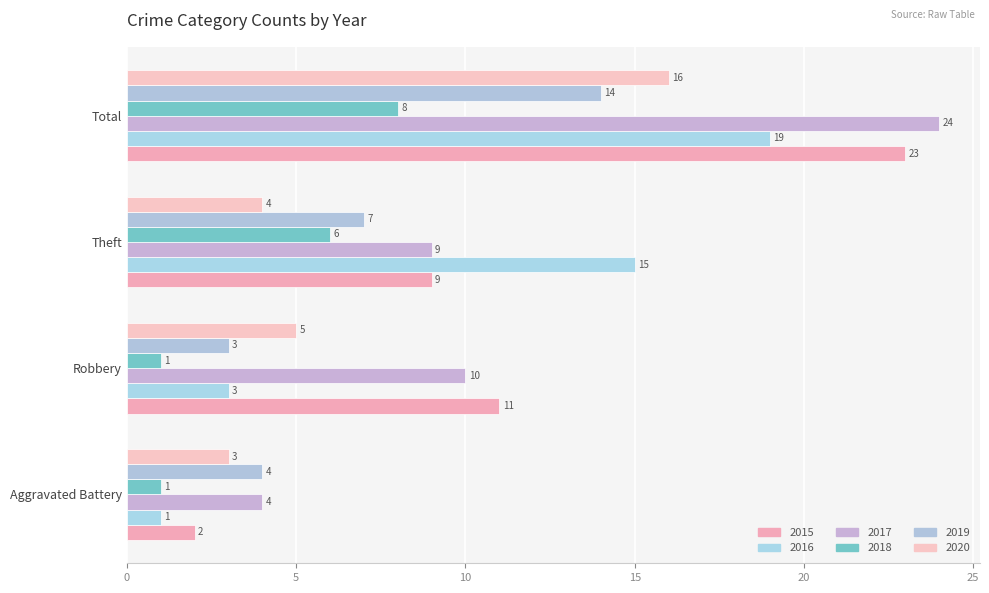

Rank the series at Total from lowest to highest value.

2018, 2019, 2020, 2016, 2015, 2017